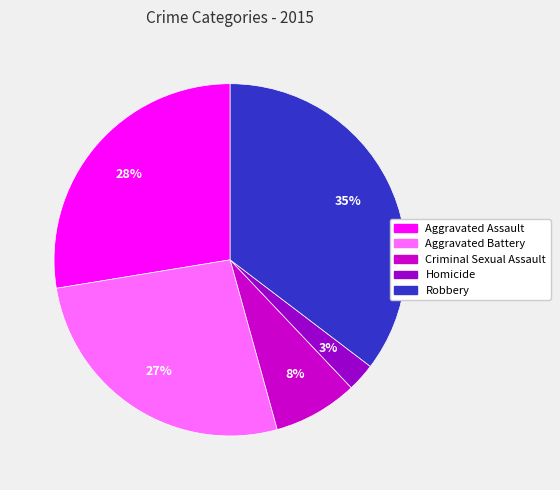

Between Criminal Sexual Assault and Aggravated Assault, which is larger?

Aggravated Assault